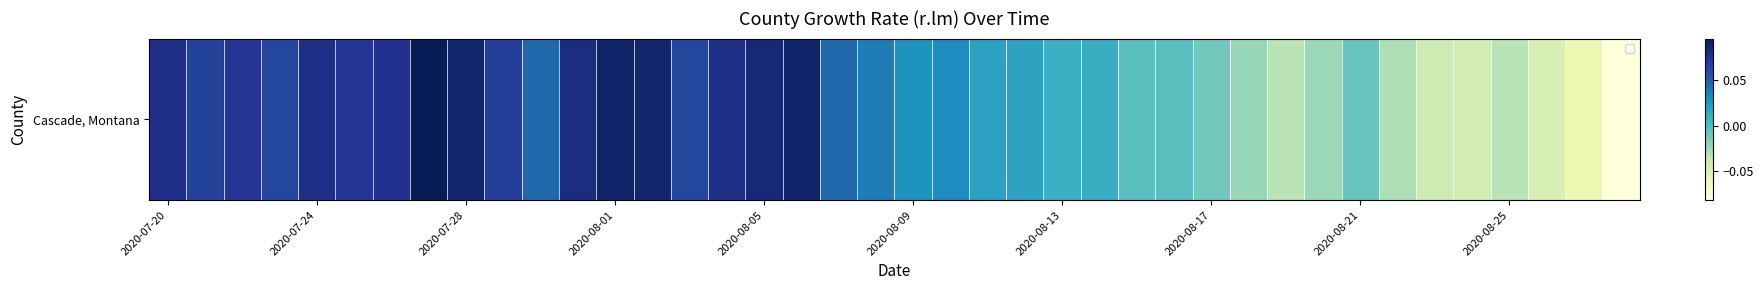

What is the difference between the maximum and second lowest values?

0.2